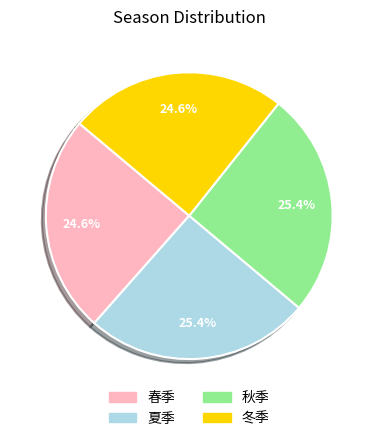

Combined, what portion of the pie is 冬季 and 秋季?

50.0%